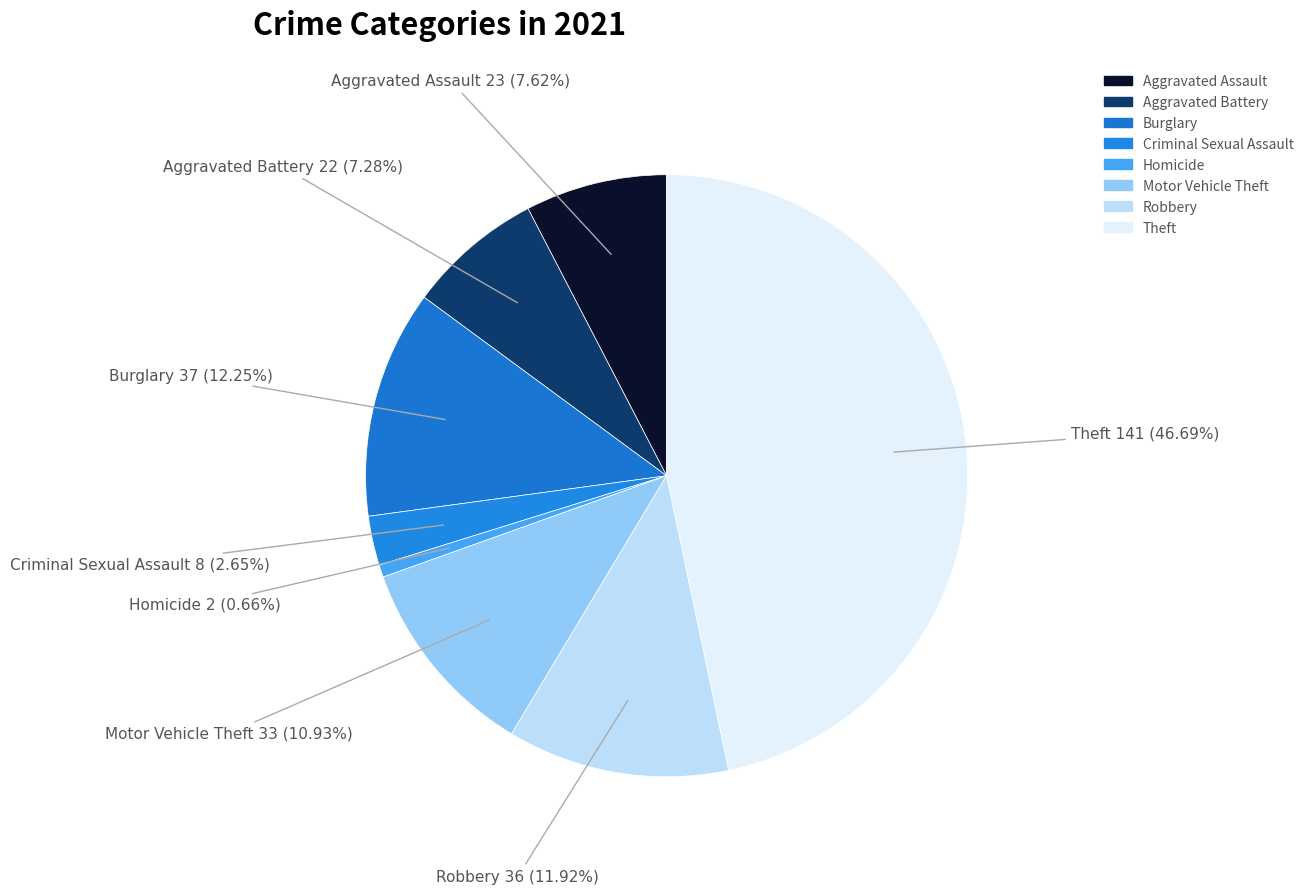

How much of the chart is everything except Motor Vehicle Theft?

89.1%